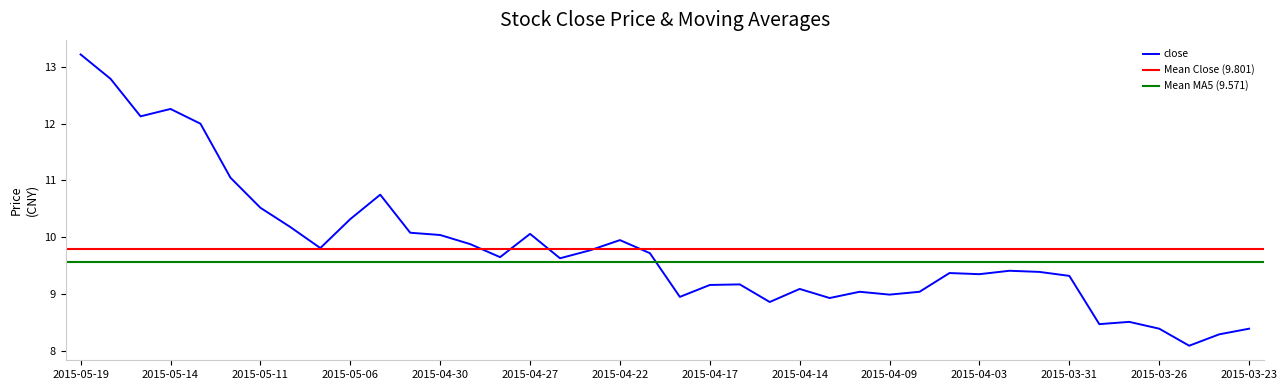

How many interior local valleys does the ma5 series have?

4